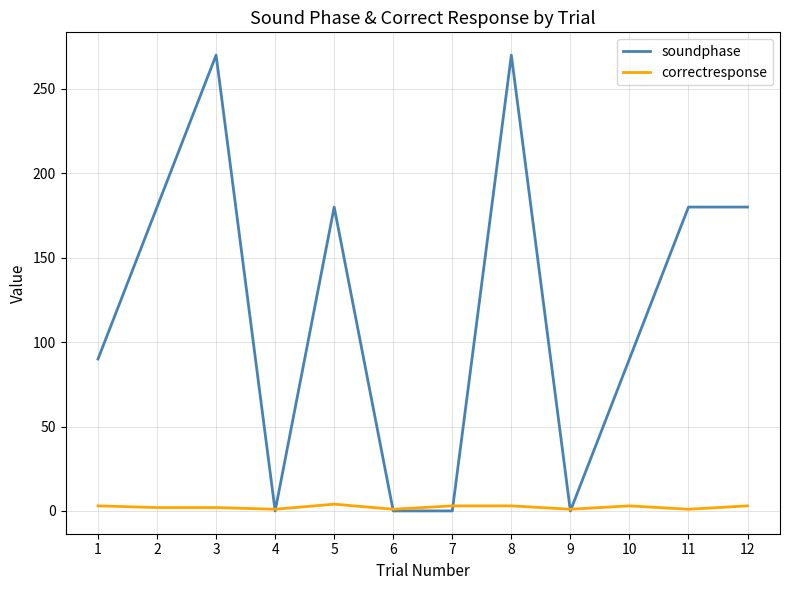

What is the maximum value shown in the chart?

270